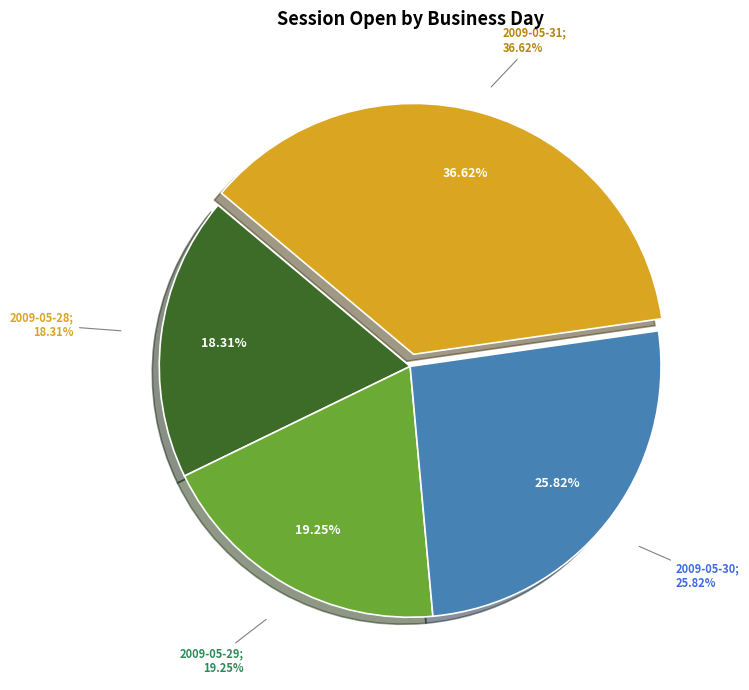

What is the change in value from 2009-05-29 to 2009-05-30?

+14